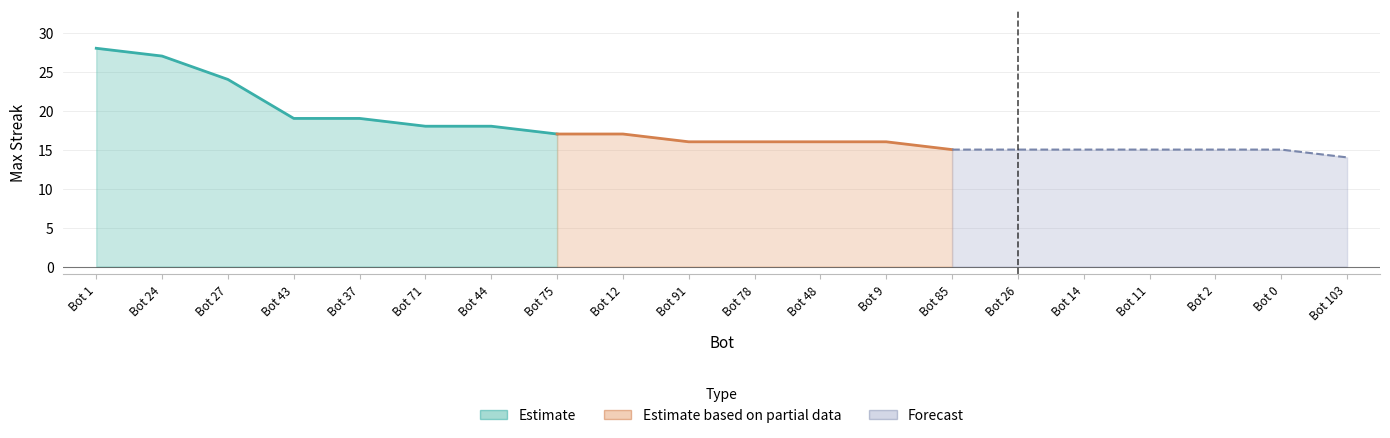

The chart shows a value of 17 at 12. True or false?

True